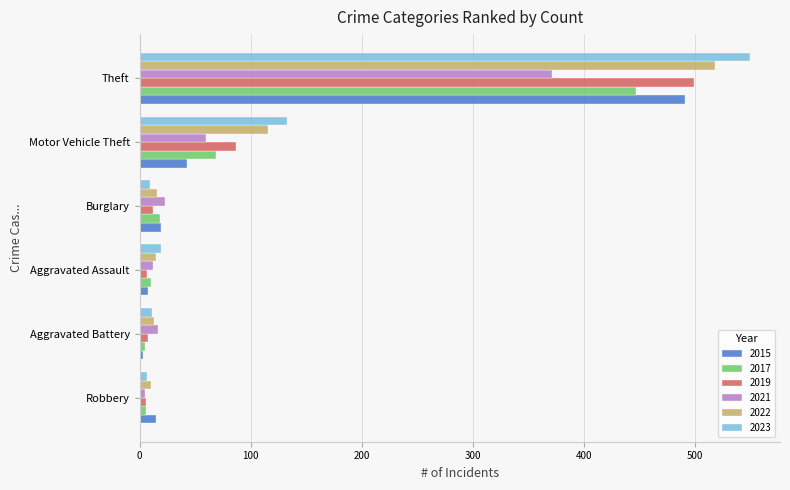

True or false: 2019 has a value of 12 at Burglary.

True